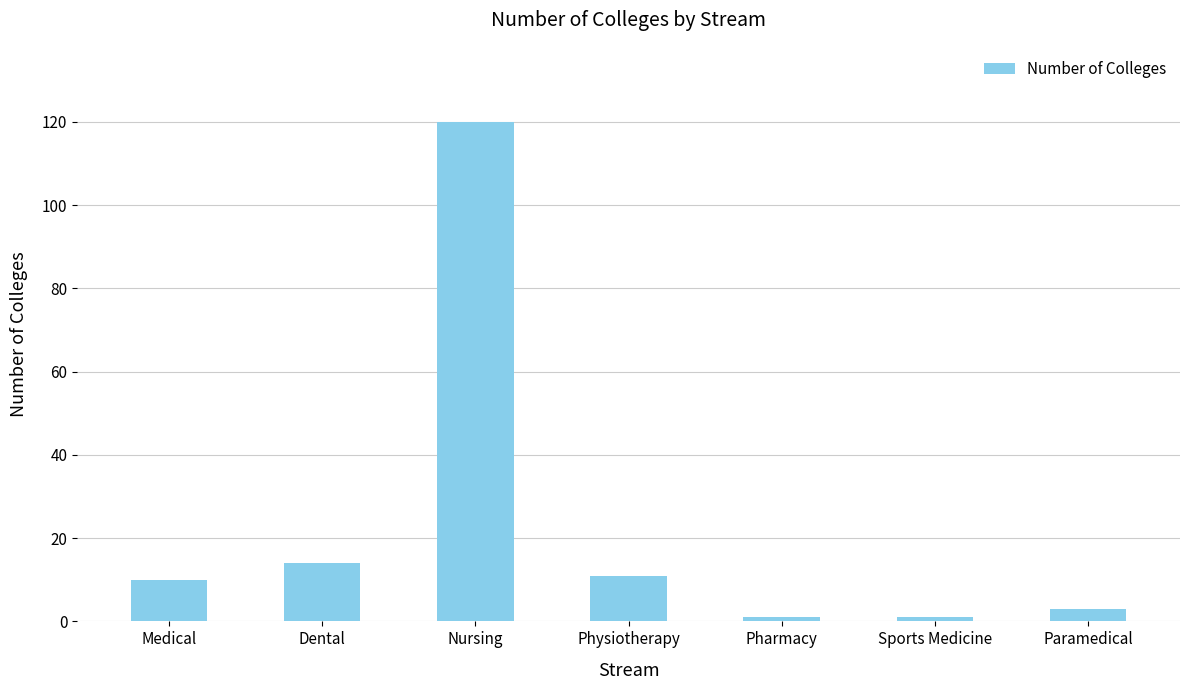

Reading right to left, transcribe all the data shown in this chart.

3	1	1	11	120	14	10